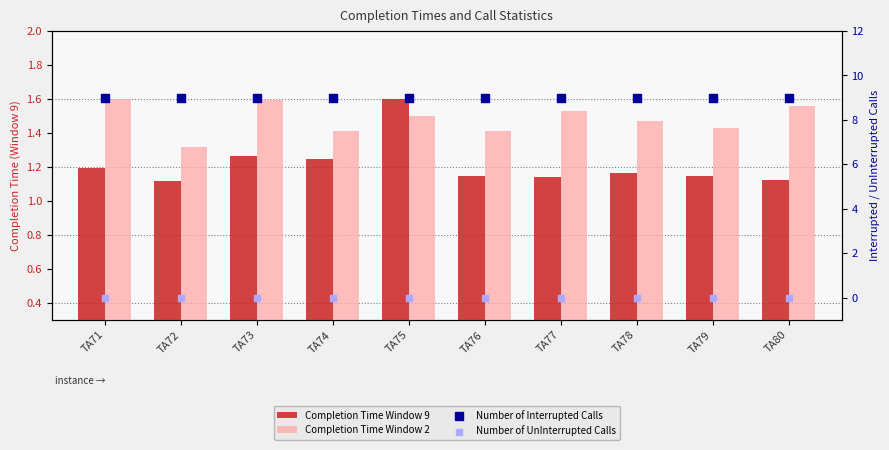

At which category is the sum across all series the highest?

TA75